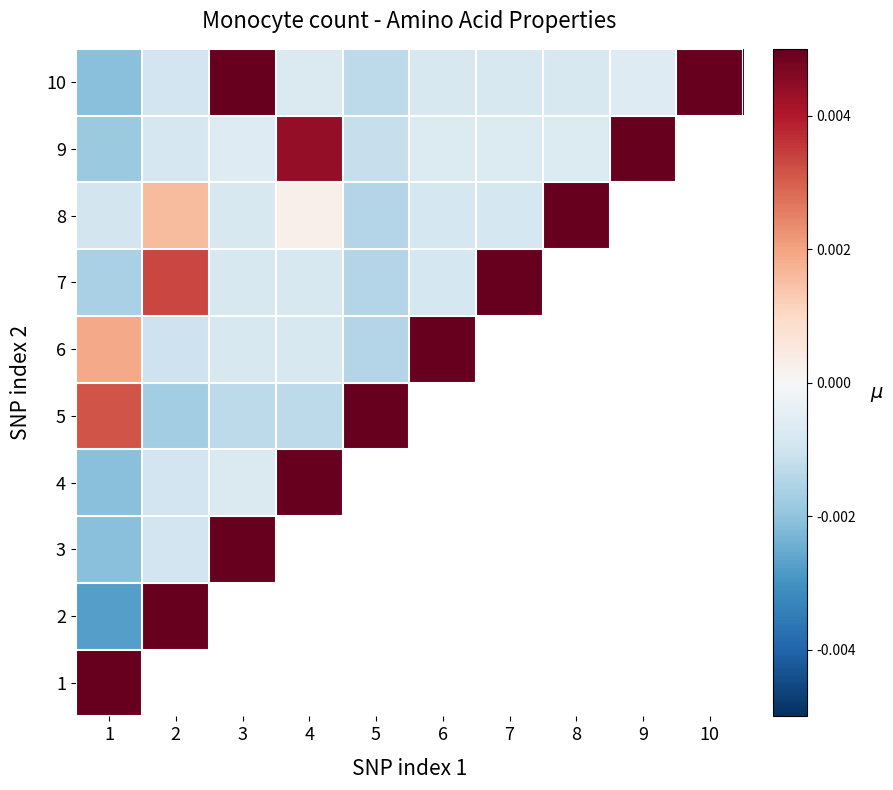

At which category is the sum across all series the highest?

1